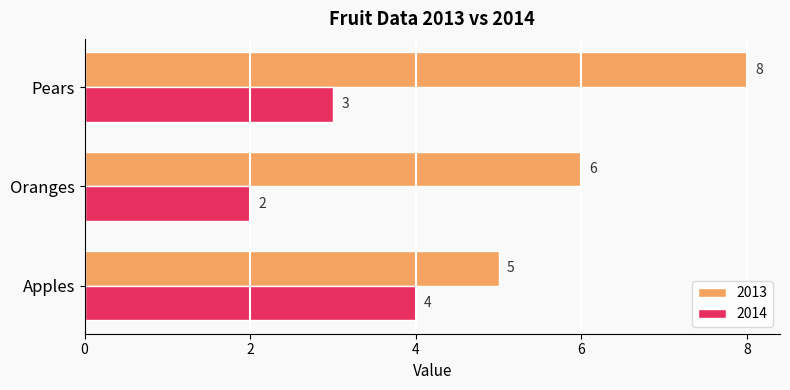

What value does the 2013 series have at Oranges?

6